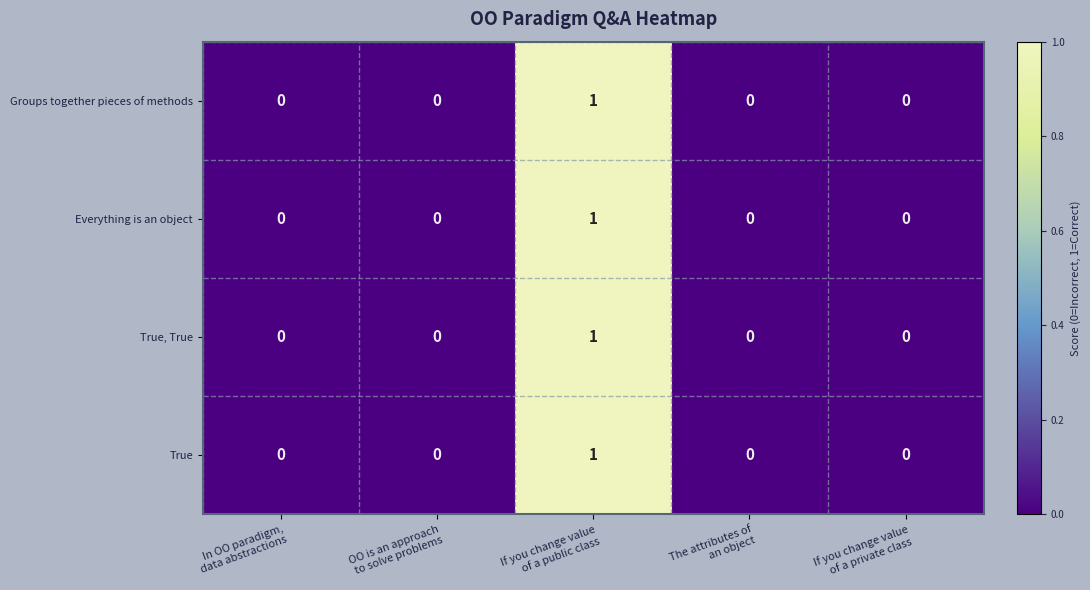

Reading right to left, list all the values displayed in this chart.

Groups together pieces of methods: 0	0	1	0	0
Everything is an object: 0	0	1	0	0
True, True: 0	0	1	0	0
True: 0	0	1	0	0